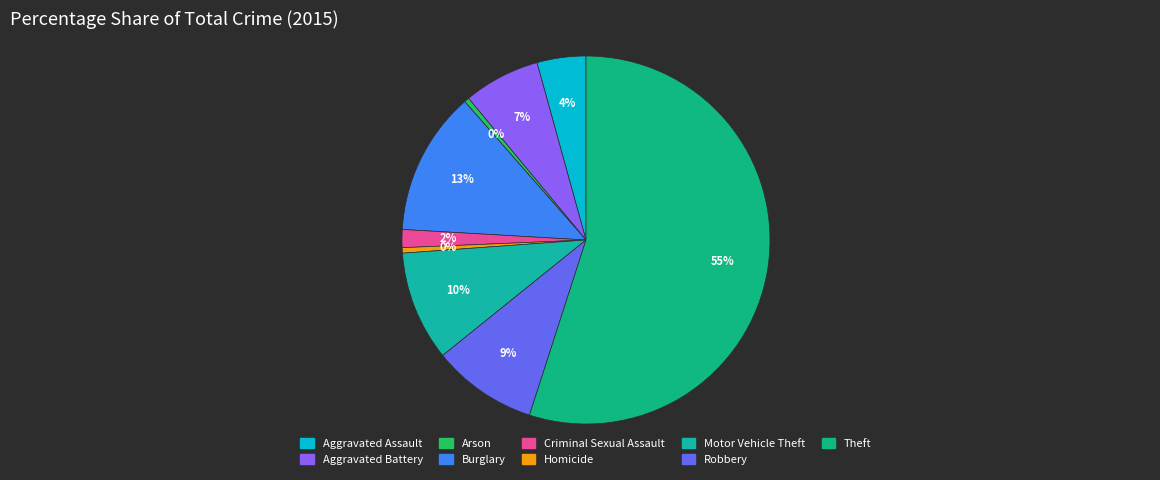

The Criminal Sexual Assault slice represents 2% of the pie. True or false?

True